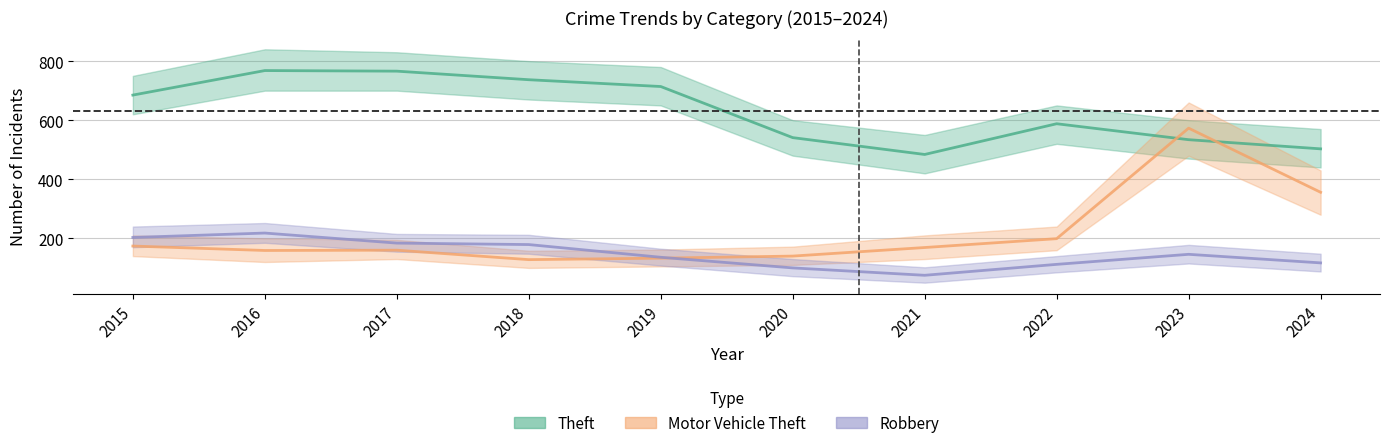

At which category does Robbery reach its first local peak?

2016